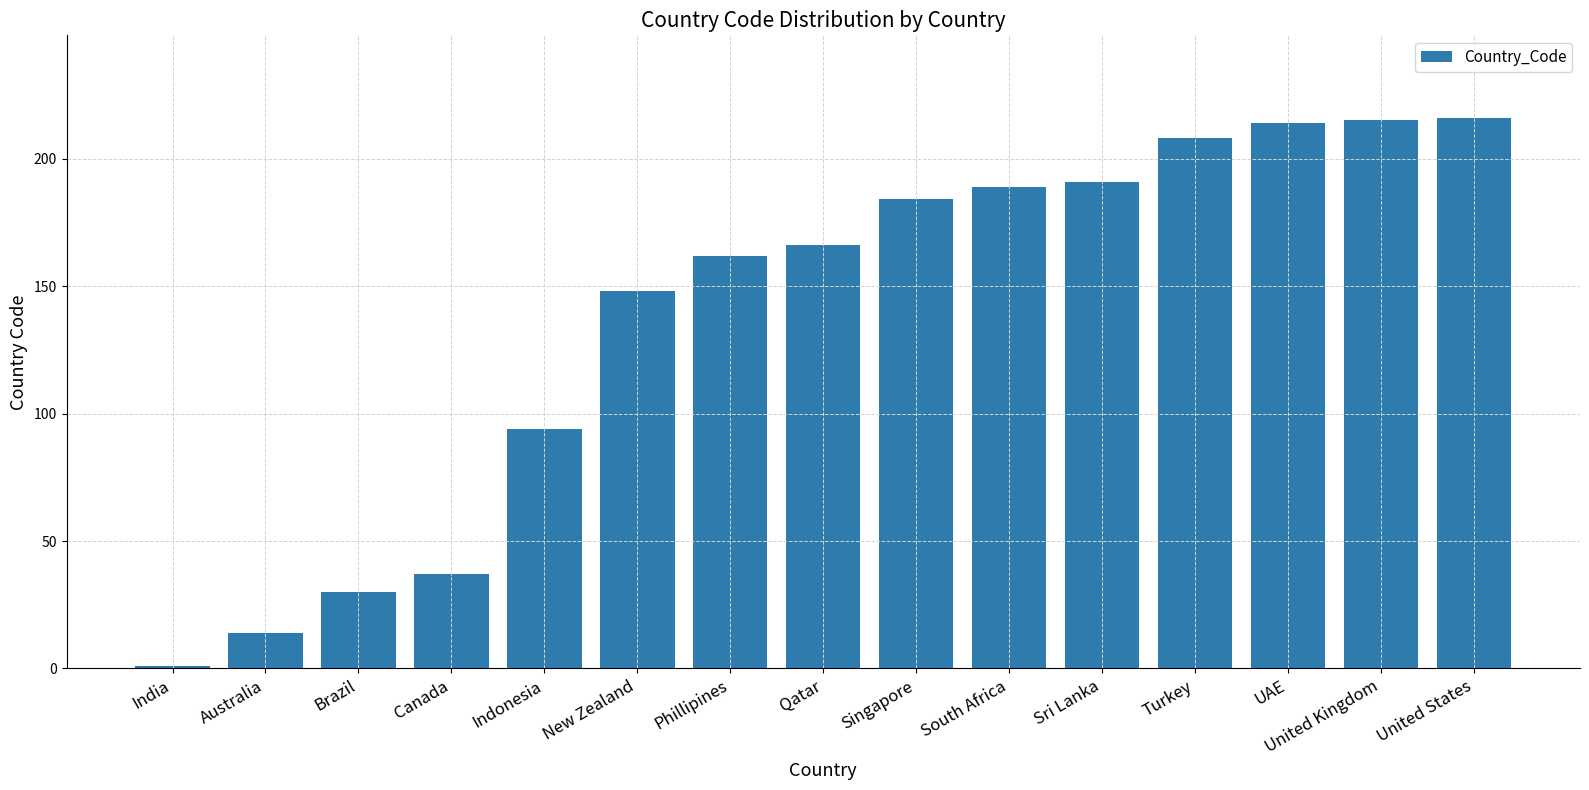

Reading left to right, what are all the values shown in this chart?

1	14	30	37	94	148	162	166	184	189	191	208	214	215	216